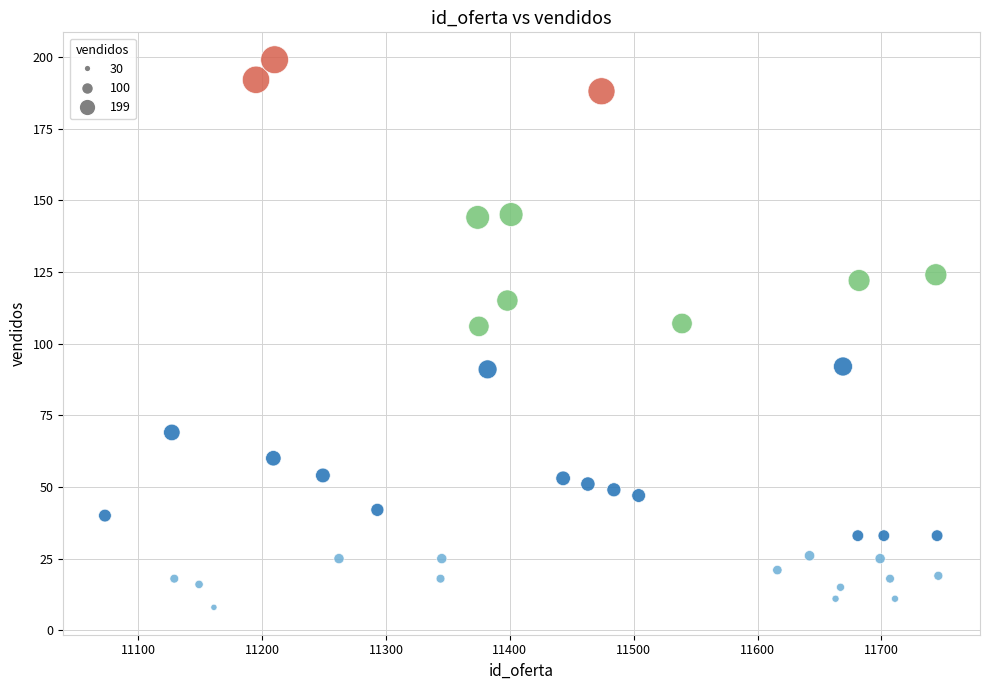

What is the range of X values (max minus min)?

673